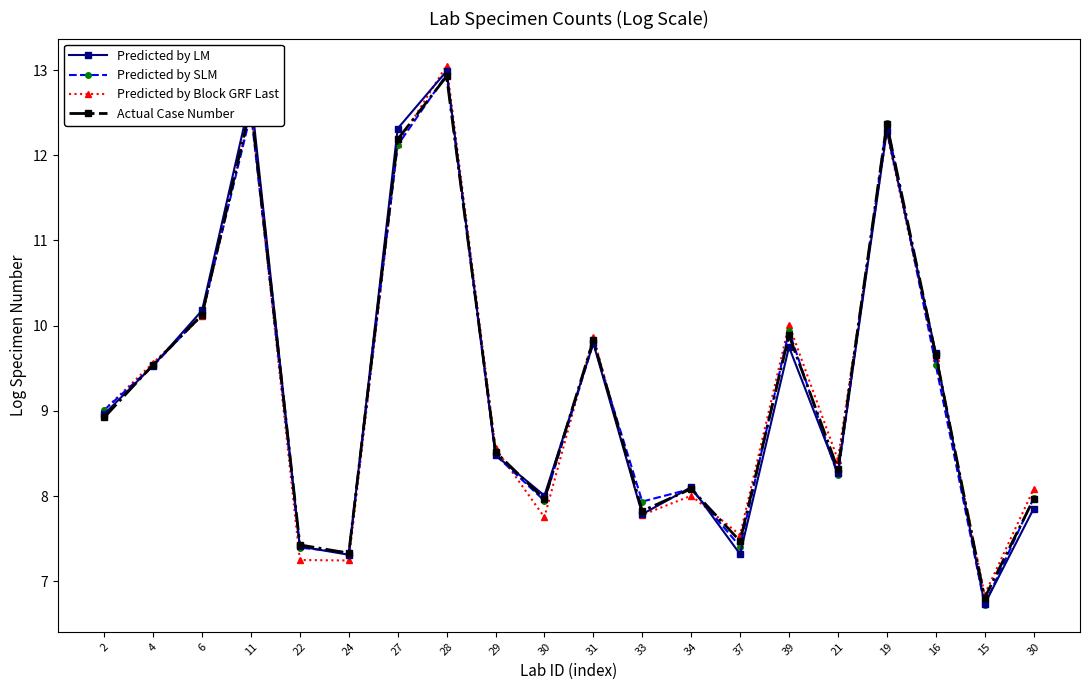

What are all the series names shown in the legend?

Predicted by LM, Predicted by SLM, Predicted by Block GRF Last, Actual Case Number